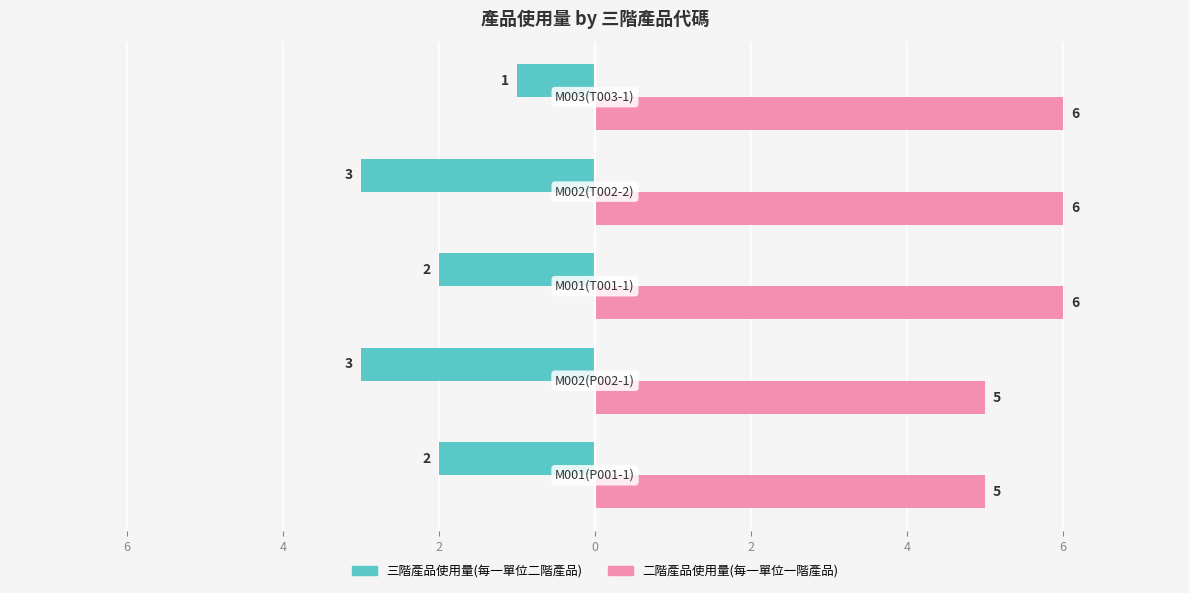

What is the value of the 二階產品使用量(每一單位一階產品) bar at the 3rd from the left?

6